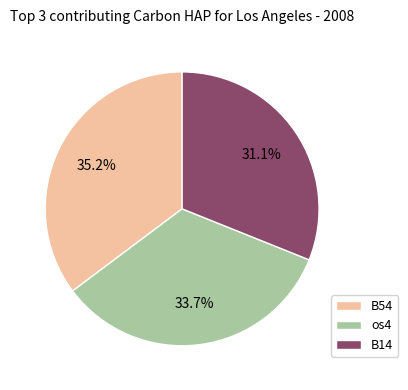

Is there a majority slice in this chart?

No